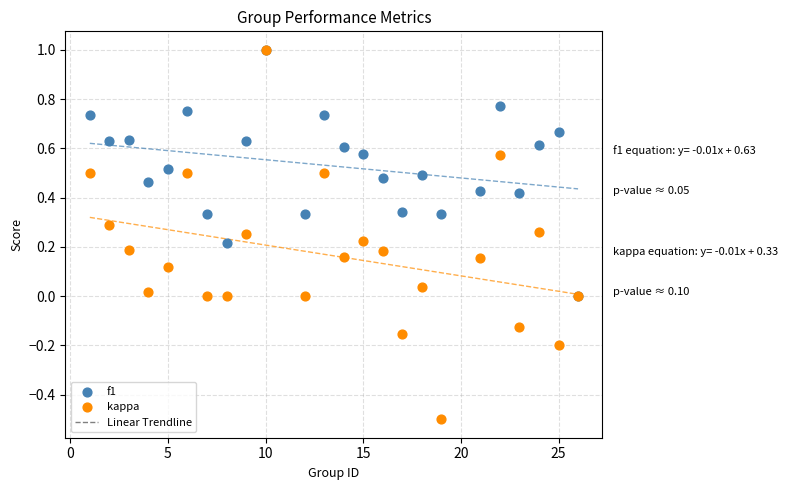

Which series contains the lowest Y value?

kappa